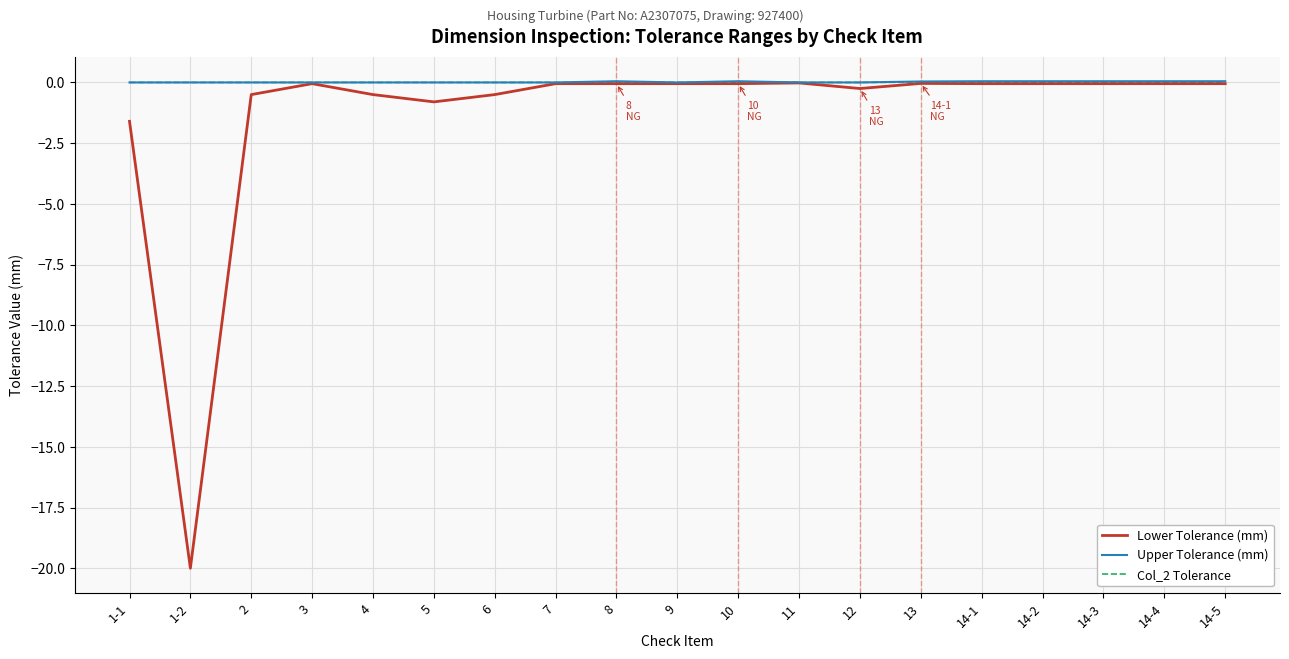

The value of Col_2 Tolerance at 14-5 is 0.0. True or false?

True